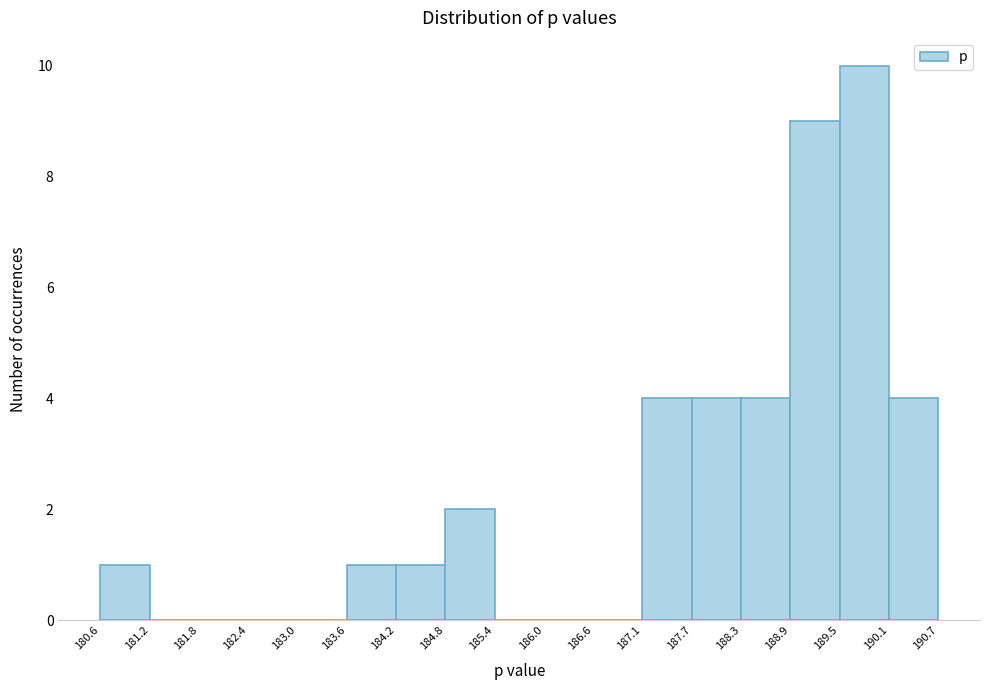

Reading left to right, list every bar in this chart as the range it spans on the x-axis followed by its height. The values are not printed on the chart, so give them approximately, as read against the axis.

180.6 to 181.2: 1
181.2 to 181.8: 0
181.8 to 182.4: 0
182.4 to 183.0: 0
183.0 to 183.6: 0
183.6 to 184.2: 1
184.2 to 184.8: 1
184.8 to 185.4: 2
185.4 to 186.0: 0
186.0 to 186.6: 0
186.6 to 187.1: 0
187.1 to 187.7: 4
187.7 to 188.3: 4
188.3 to 188.9: 4
188.9 to 189.5: 9
189.5 to 190.1: 10
190.1 to 190.7: 4